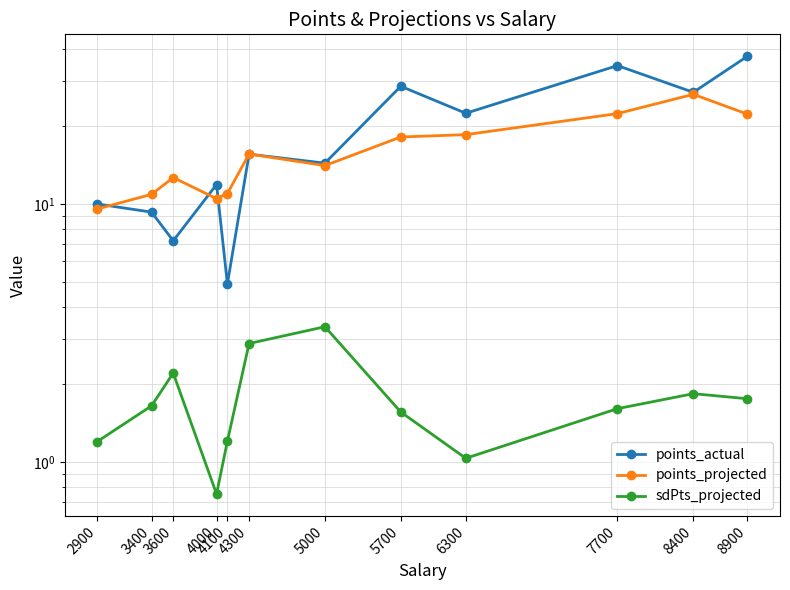

Which category has the highest value in the sdPts_projected series?

5000